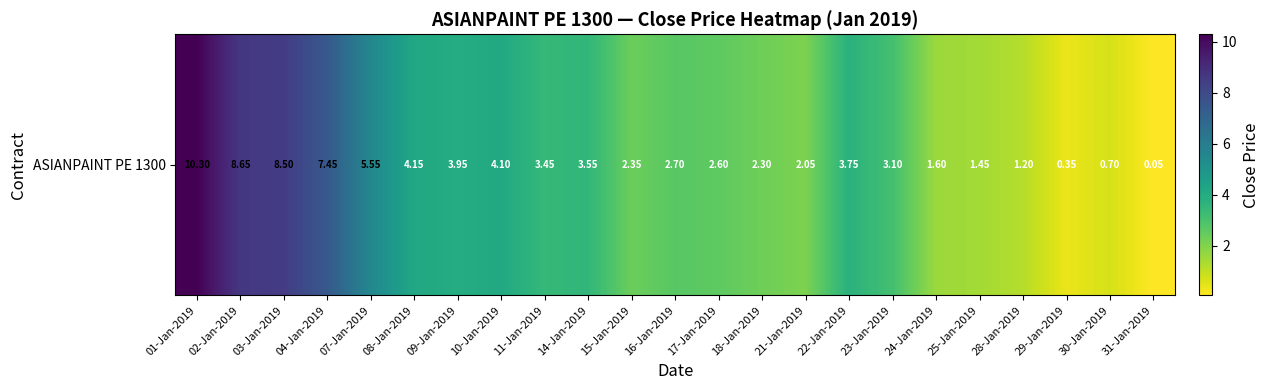

Which category has the lowest value across all series?

31-Jan-2019